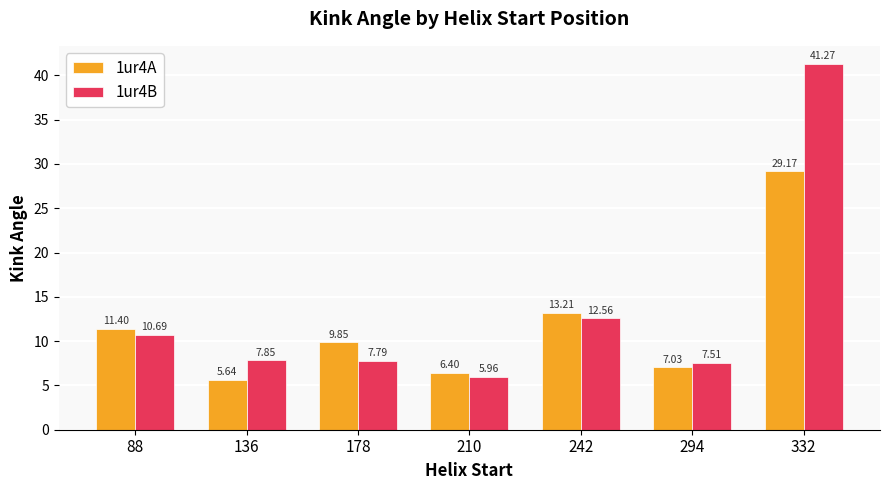

Is the value of 1ur4A at 242 greater than the value of 1ur4B at 332?

No